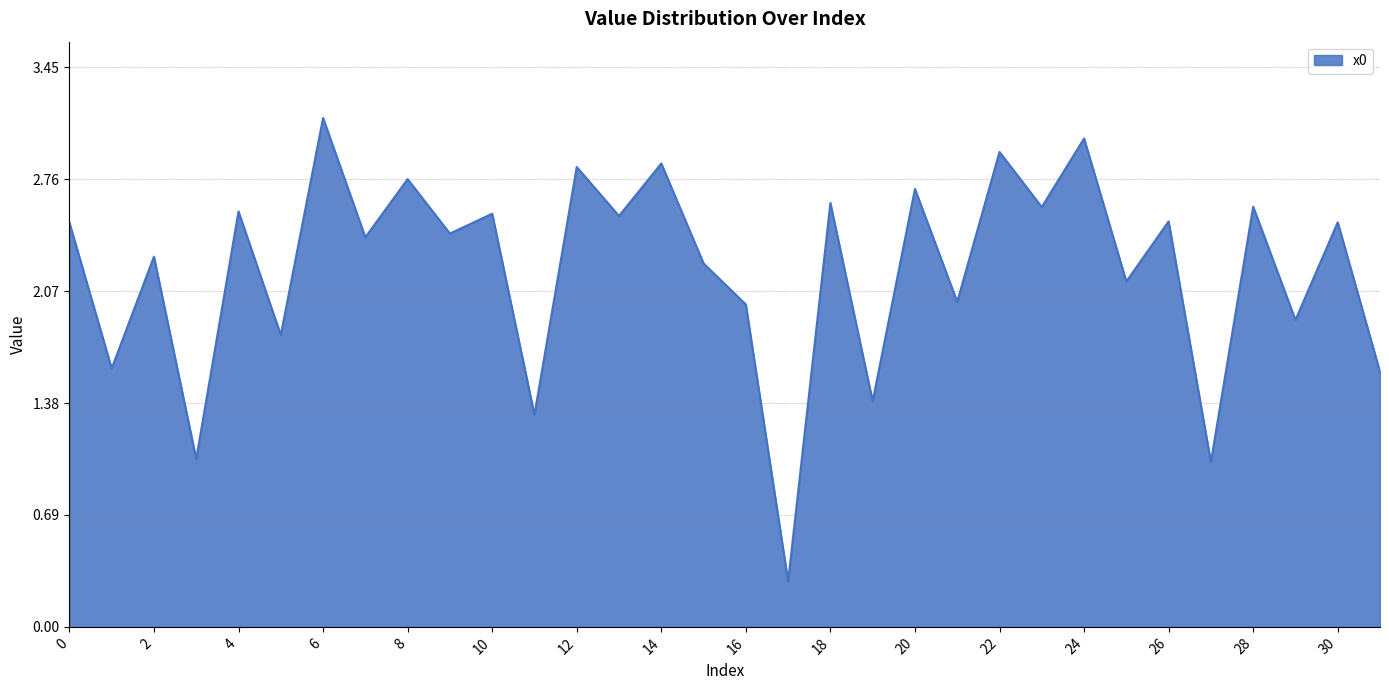

What is the smallest value displayed?

0.3